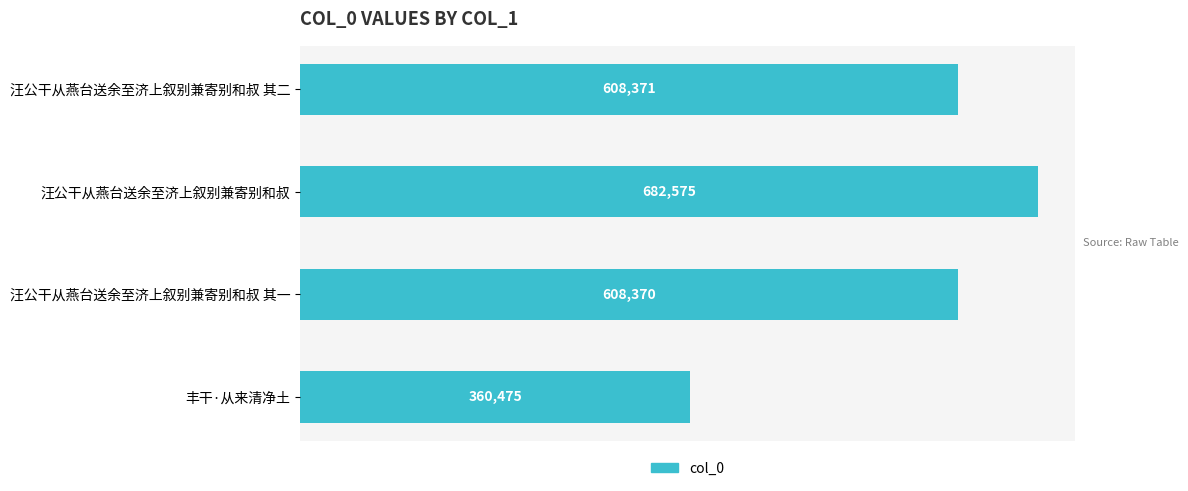

At which label is the value closest to 521525?

汪公干从燕台送余至济上叙别兼寄别和叔 其一